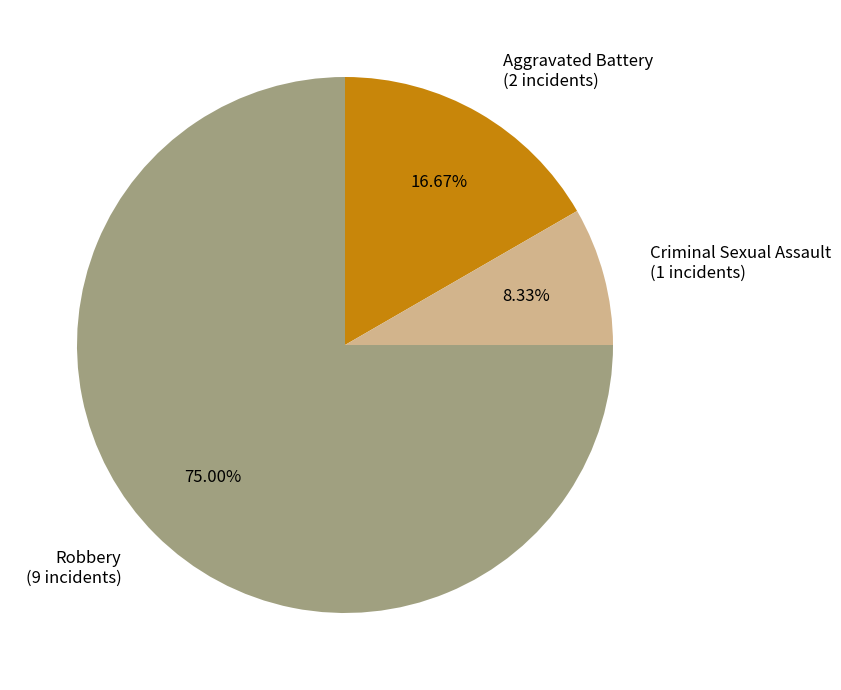

Count the number of slices in the pie.

3